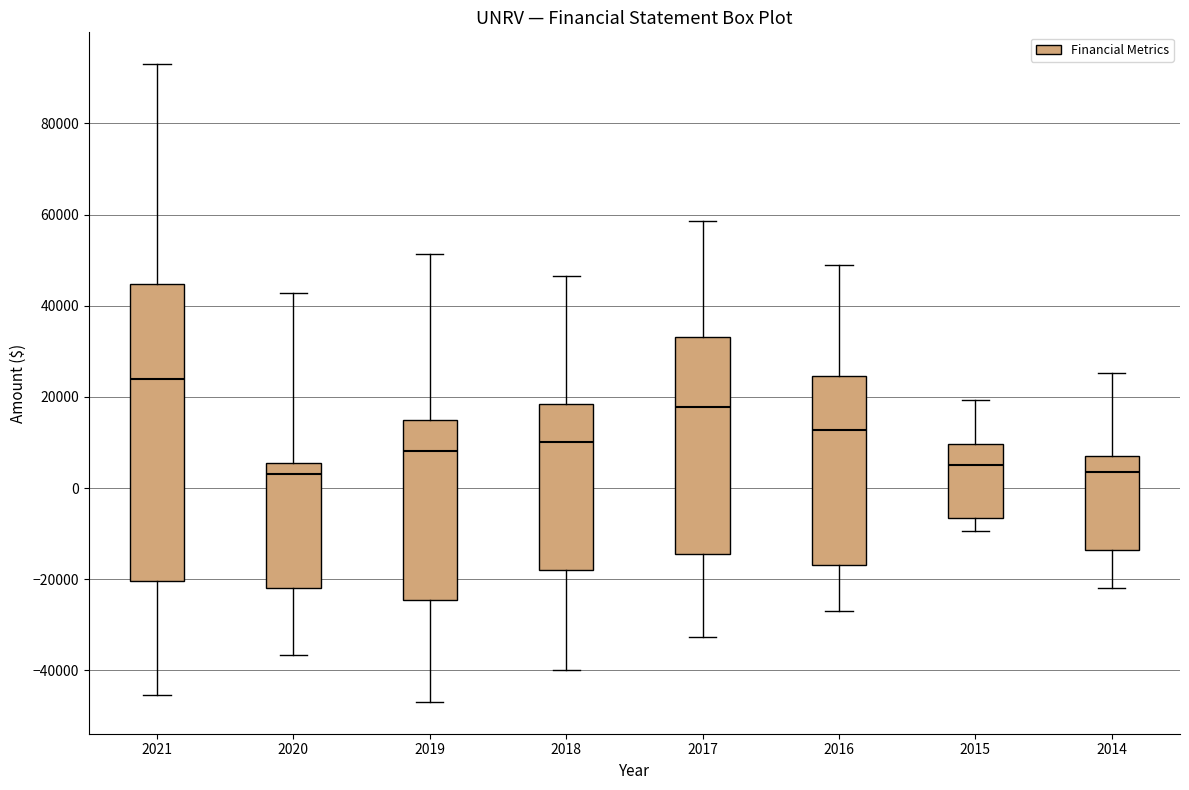

Reading left to right, read every box against the y-axis: the position of its median line, the range the box covers, and the ends of its whiskers. The values are not printed on the chart, so give them approximately, as read against the axis.

2021: median 24000, box -20000 to 44000, whiskers -46000 to 94000
2020: median 4000, box -22000 to 6000, whiskers -36000 to 42000
2019: median 8000, box -24000 to 14000, whiskers -46000 to 52000
2018: median 10000, box -18000 to 18000, whiskers -40000 to 46000
2017: median 18000, box -14000 to 34000, whiskers -32000 to 58000
2016: median 12000, box -16000 to 24000, whiskers -26000 to 48000
2015: median 6000, box -6000 to 10000, whiskers -10000 to 20000
2014: median 4000, box -14000 to 8000, whiskers -22000 to 26000